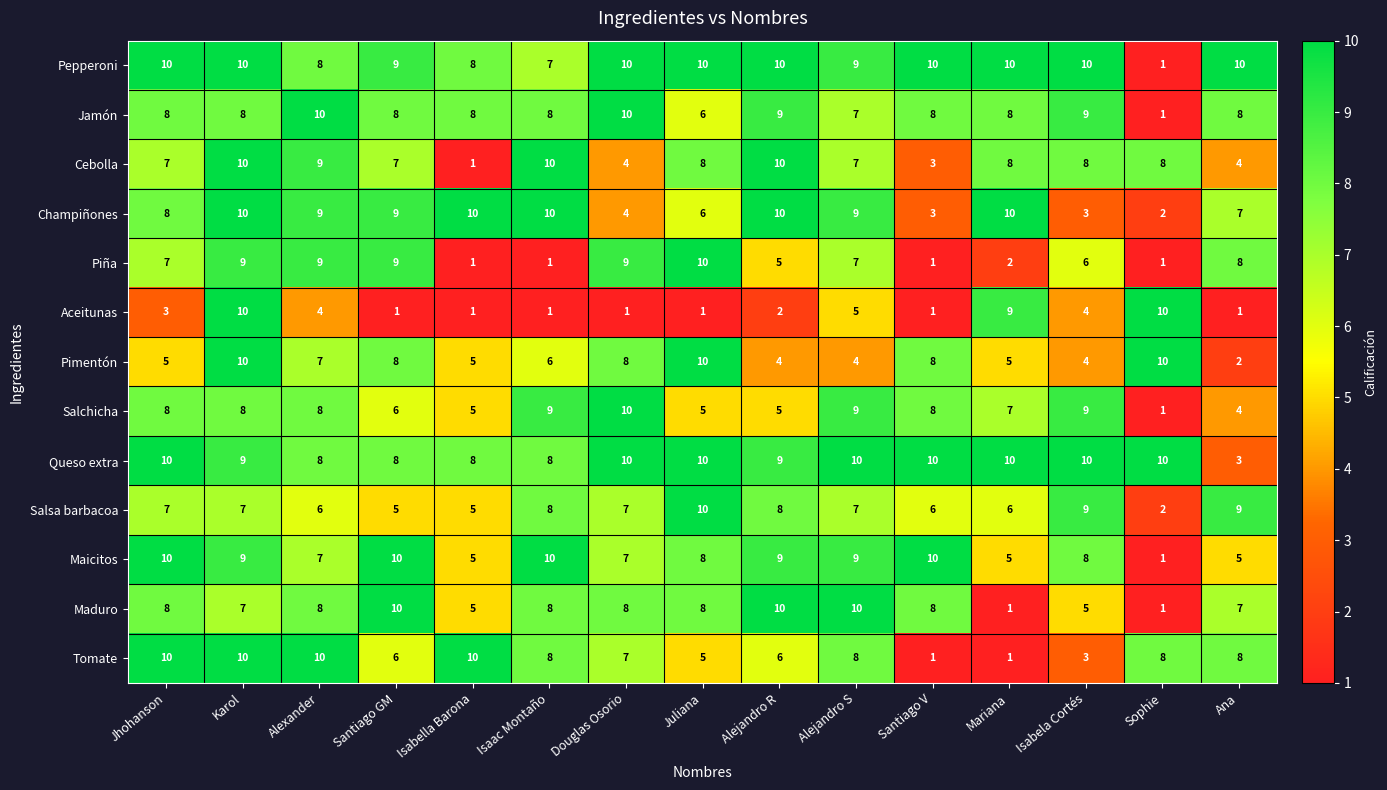

Which category has the lowest value in the Pimentón series?

Ana